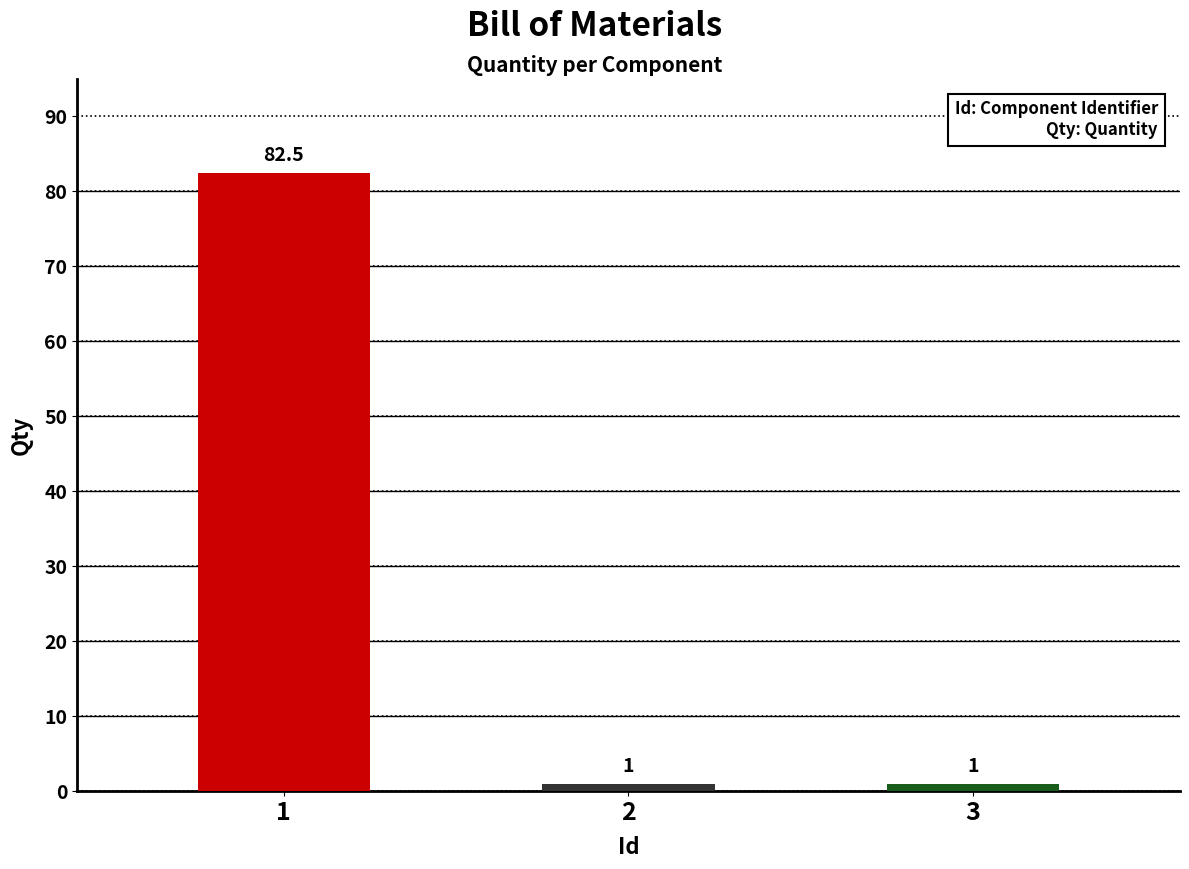

What is the average value?

28.2